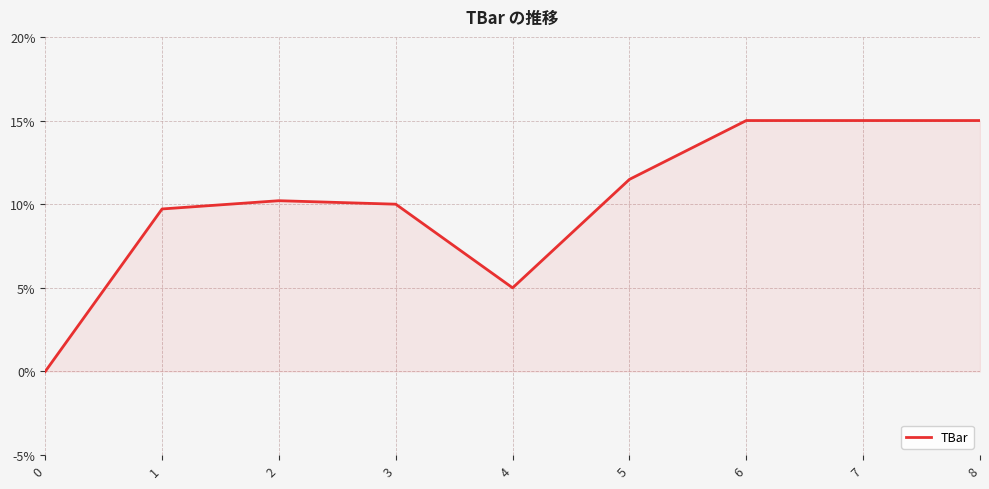

Reading left to right, extract all data points from this chart.

0.0	9.7	10.2	10.0	5.0	11.5	15.0	15.0	15.0